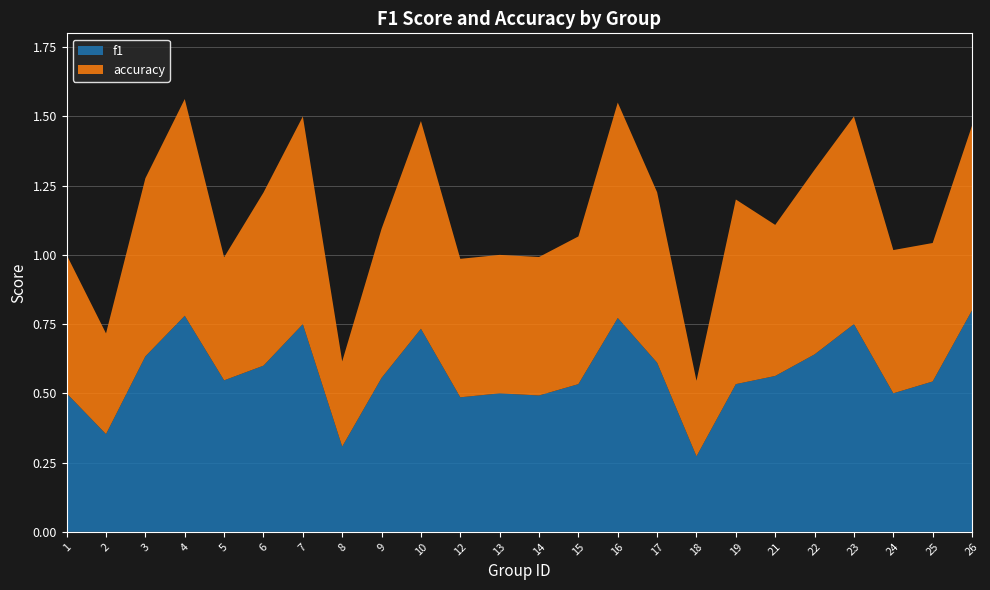

Reading right to left, extract all data points from this chart.

f1: 26=0.8	25=0.5	24=0.5	23=0.8	22=0.6	21=0.6	19=0.5	18=0.3	17=0.6	16=0.8	15=0.5	14=0.5	13=0.5	12=0.5	10=0.7	9=0.6	8=0.3	7=0.8	6=0.6	5=0.5	4=0.8	3=0.6	2=0.4	1=0.5
accuracy: 26=0.7	25=0.5	24=0.5	23=0.8	22=0.7	21=0.5	19=0.7	18=0.3	17=0.6	16=0.8	15=0.5	14=0.5	13=0.5	12=0.5	10=0.8	9=0.5	8=0.3	7=0.8	6=0.6	5=0.4	4=0.8	3=0.6	2=0.4	1=0.5